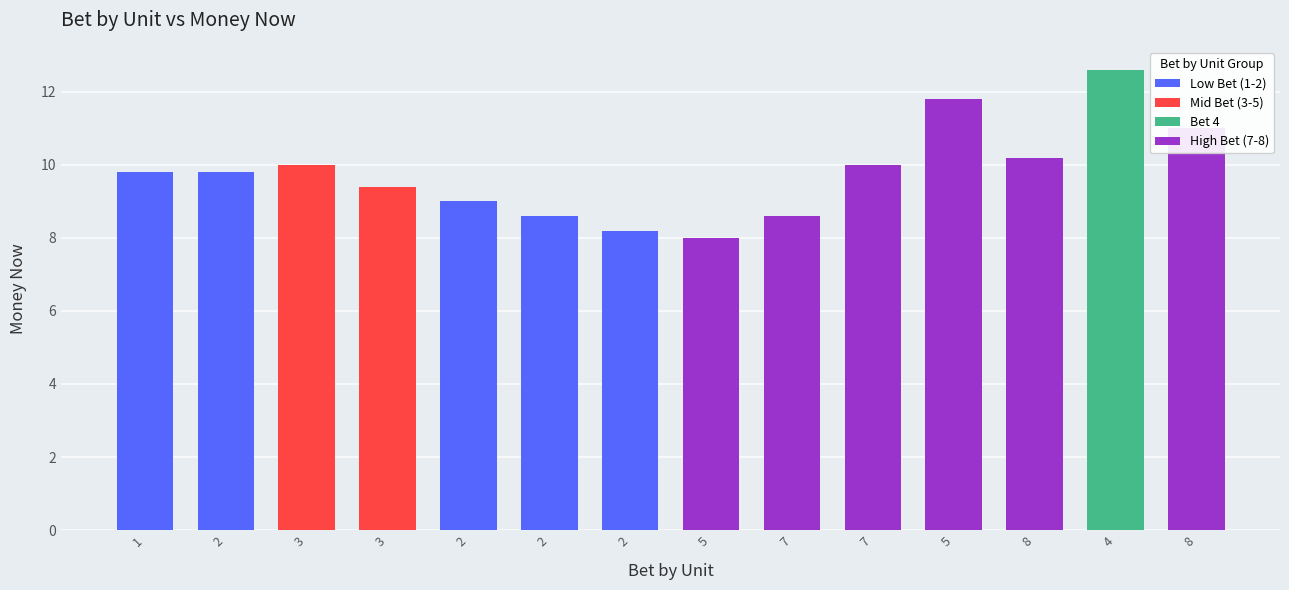

How many series are shown in this chart?

1